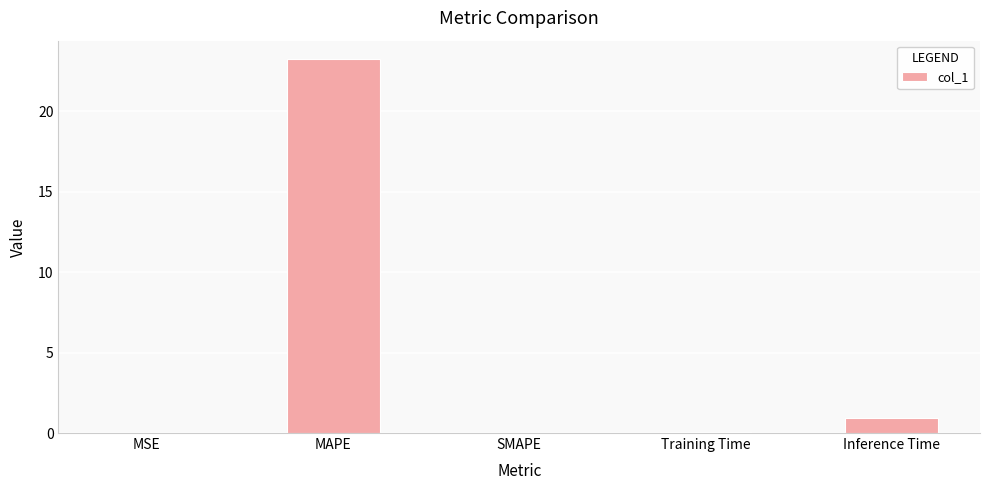

Between Inference Time and MSE, which is larger?

Inference Time